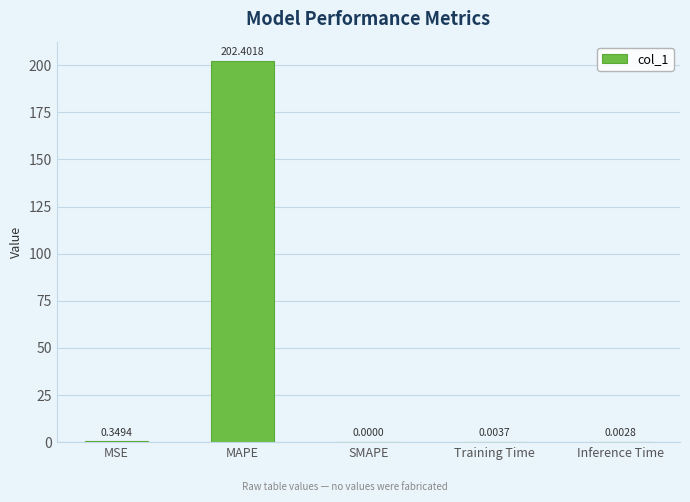

Which category has the highest value across all series?

MAPE